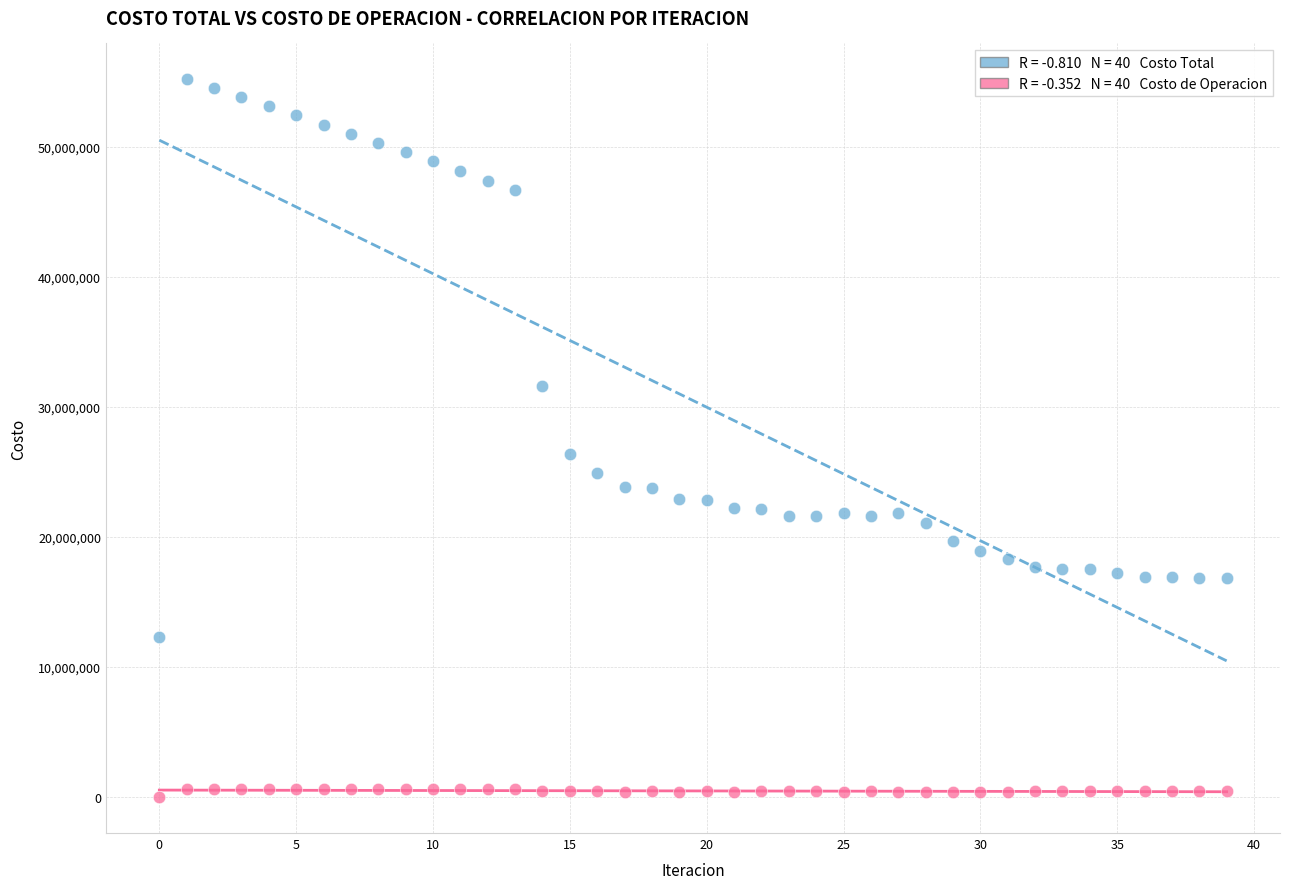

Across all data points, what is the range of Y values (max minus min)?

55166480.8